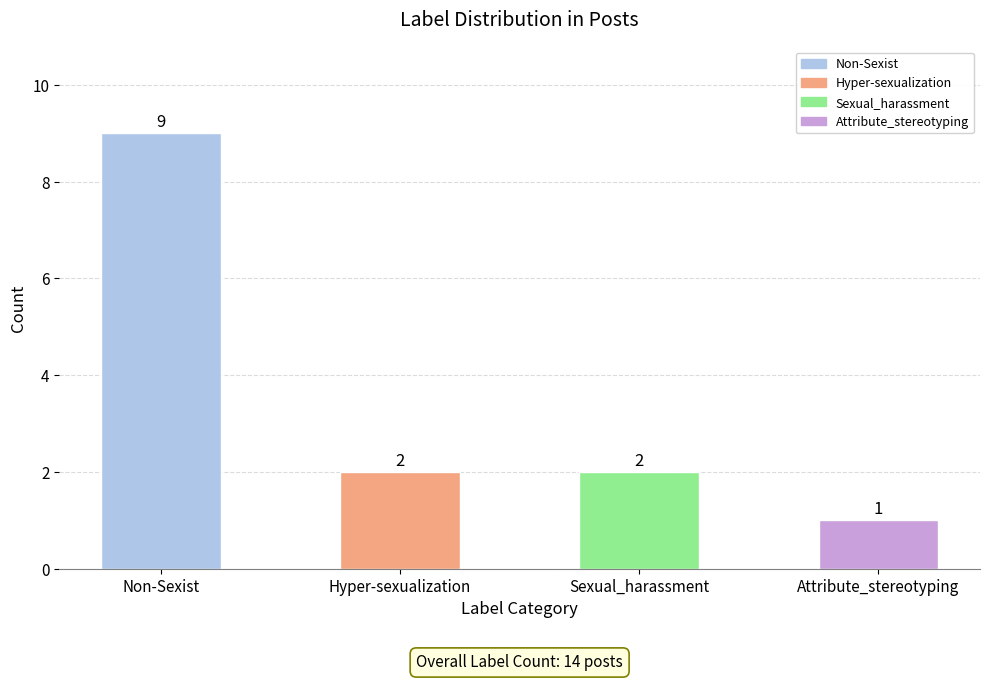

The value at Sexual_harassment is 1. True or false?

False